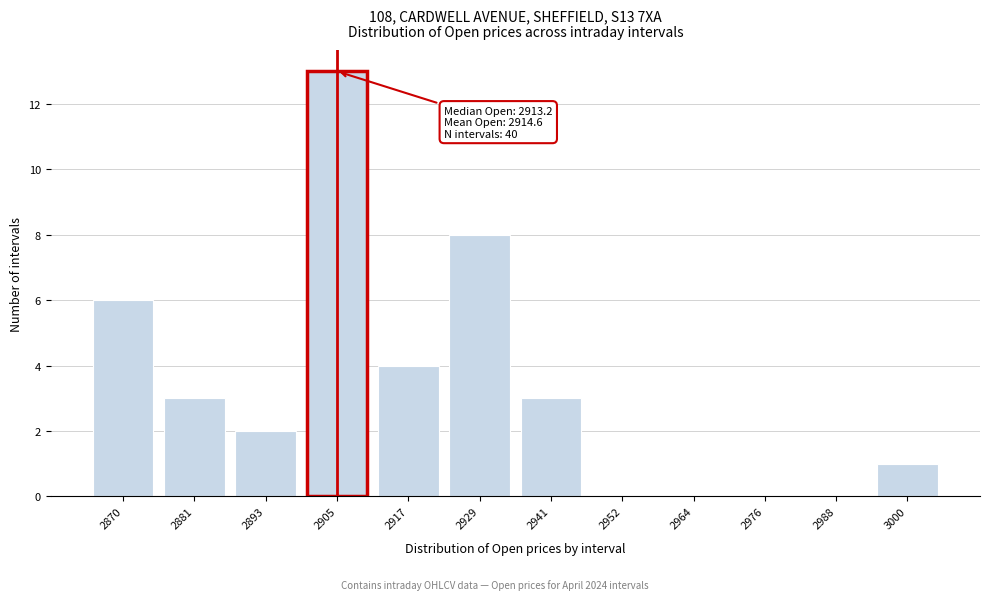

Reading left to right, transcribe all the data shown in this chart.

2870=6	2881=3	2893=2	2905=13	2917=4	2929=8	2941=3	2952=0	2964=0	2976=0	2988=0	3000=1